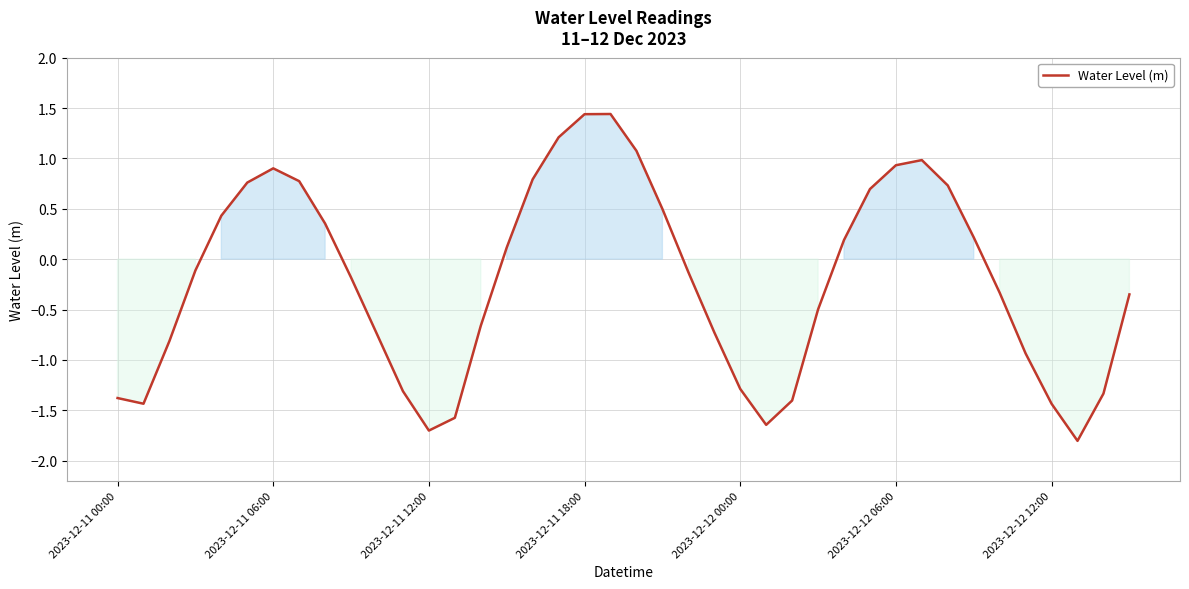

What is the difference between the maximum and minimum values?

3.2